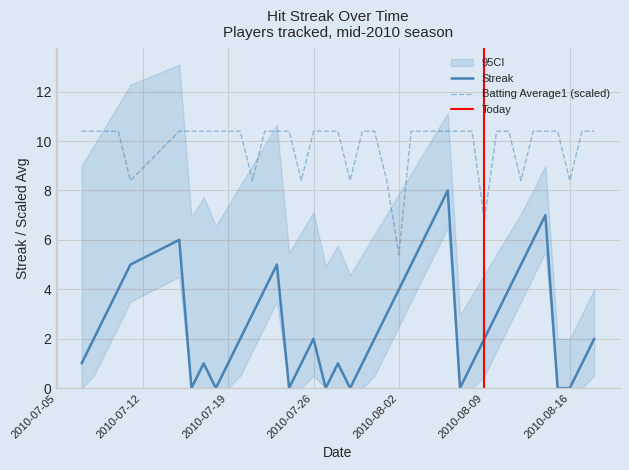

What is the lowest value of the Batting Average1 (scaled) series?

5.4